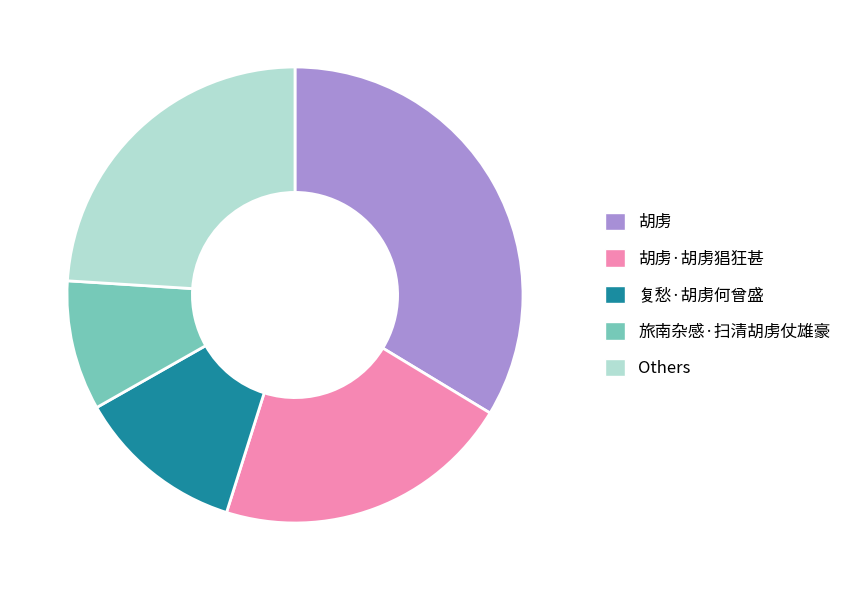

Rank the categories by value from highest to lowest.

胡虏, Others, 胡虏·胡虏猖狂甚, 复愁·胡虏何曾盛, 旅南杂感·扫清胡虏仗雄豪